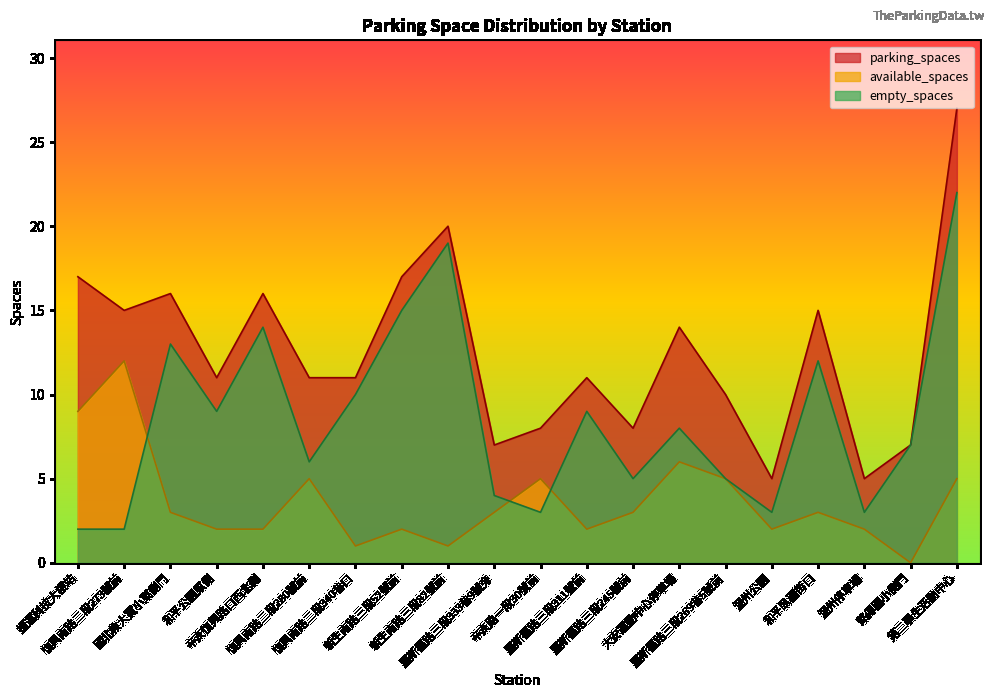

What is the maximum value shown in the chart?

27